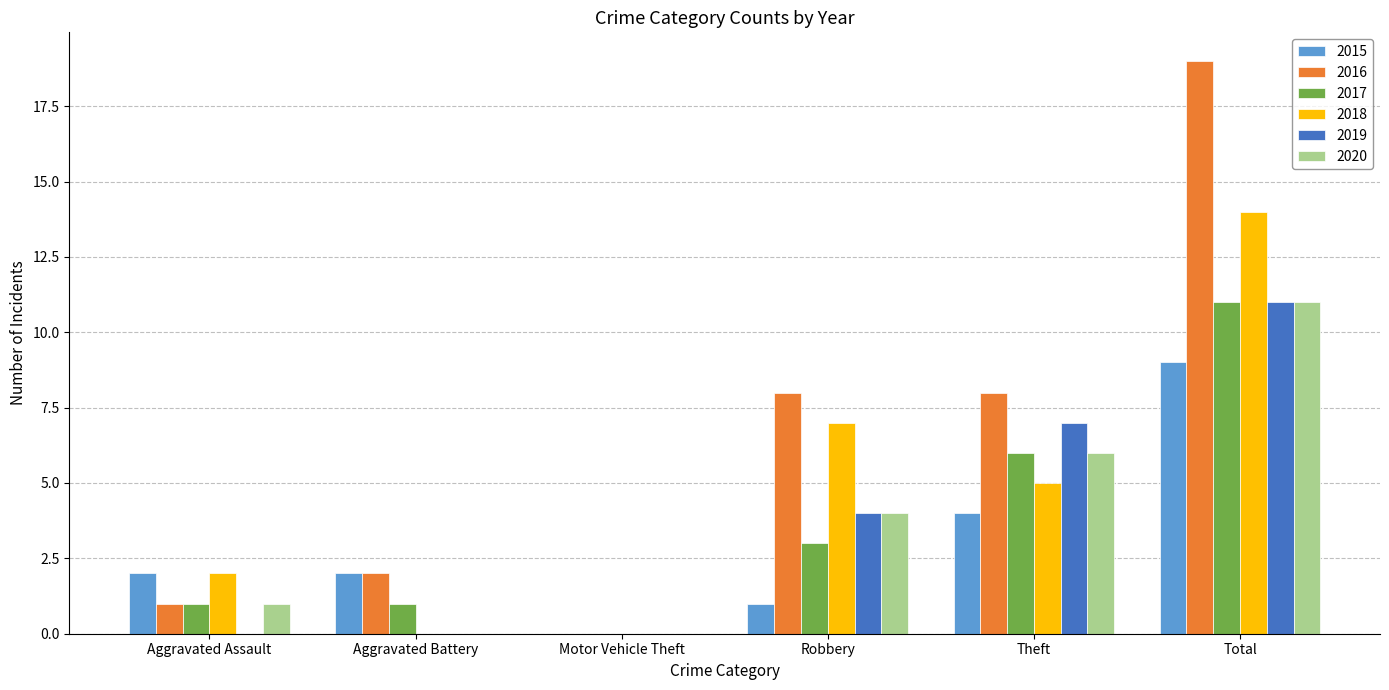

What is the maximum value shown in the chart?

19